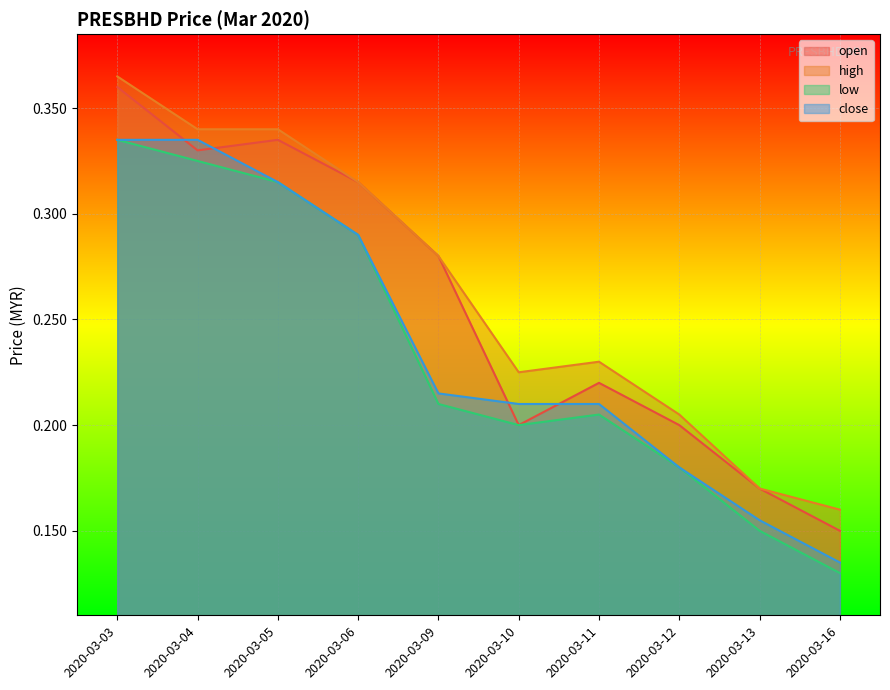

Does the chart display data point markers on the line(s)?

No